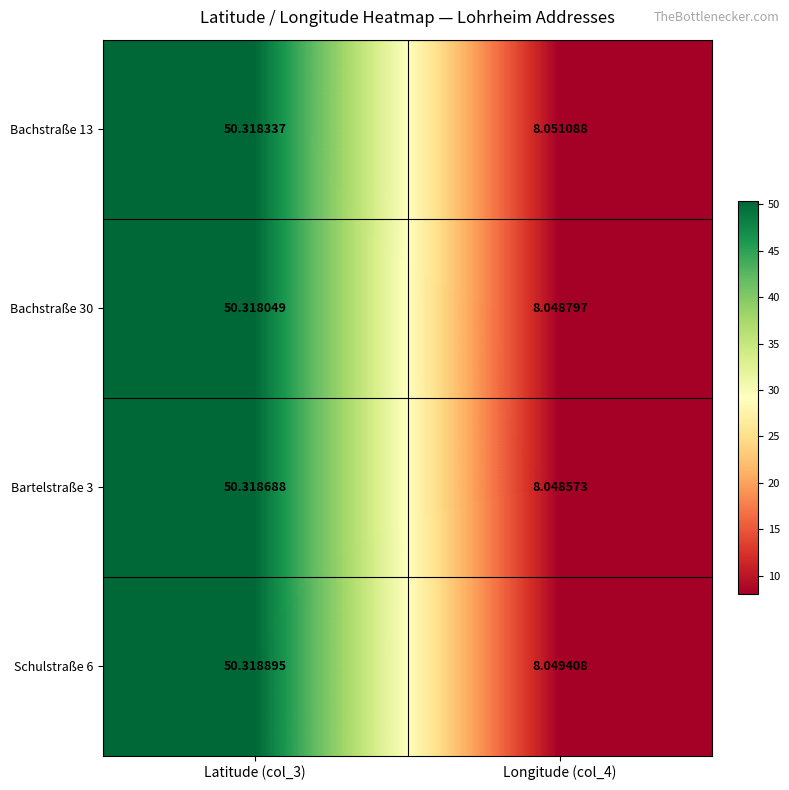

At how many categories does at least one series exceed 16?

1